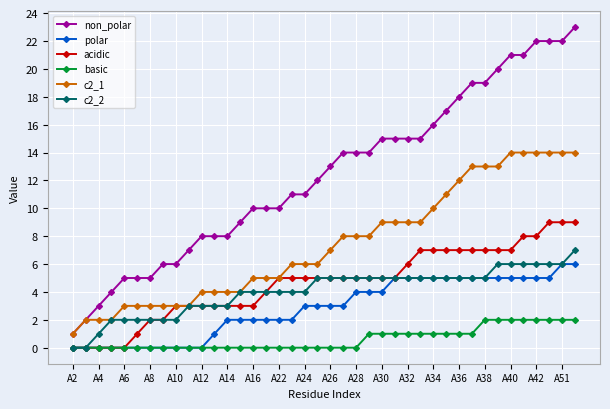

What is the value of the acidic point at the 37th from the left?

8